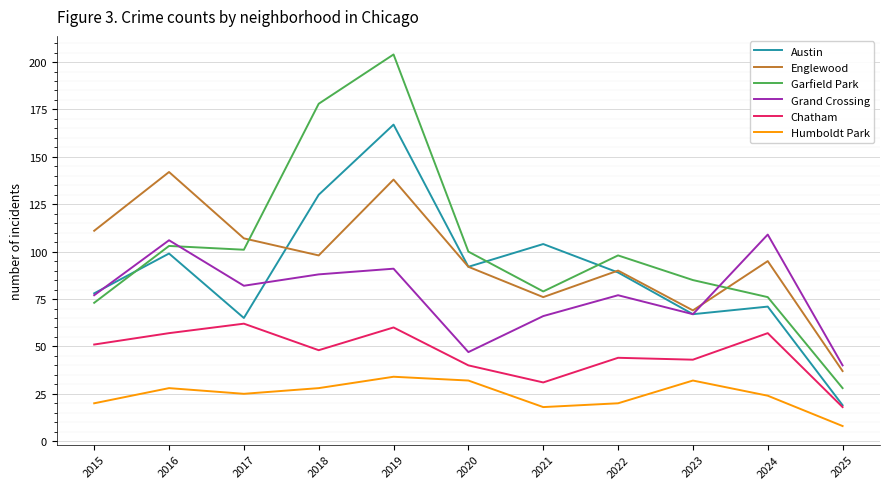

Count the number of data series in this chart.

6